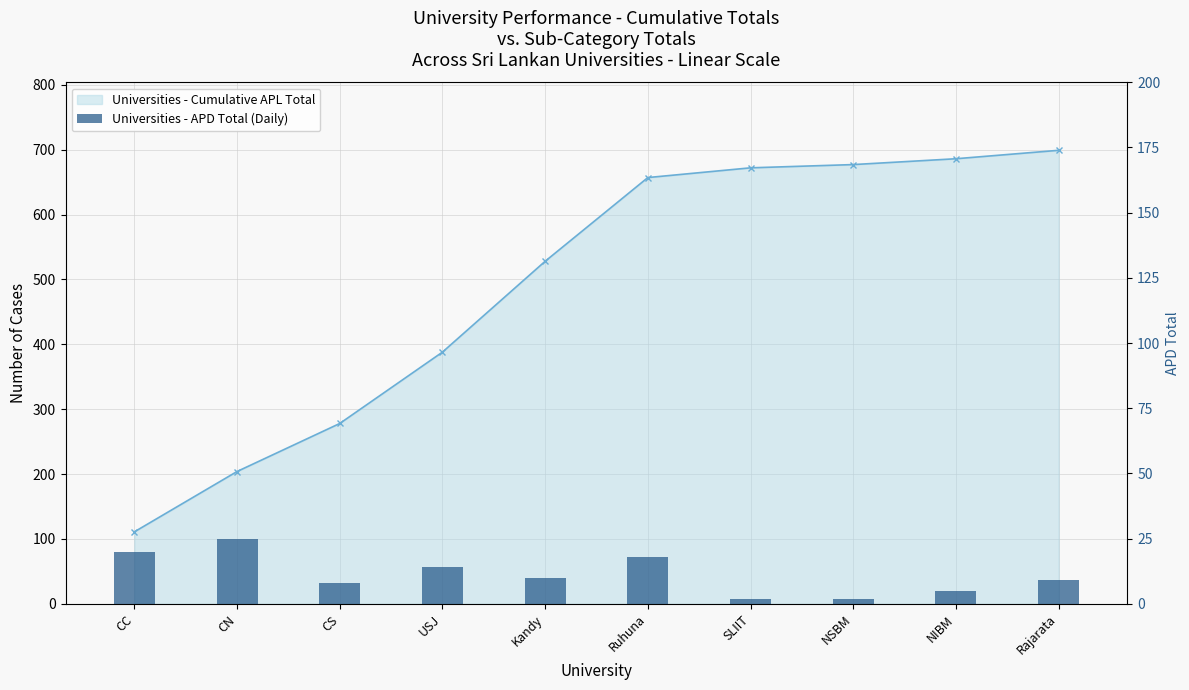

What is the change in value from CN to CS?

-17